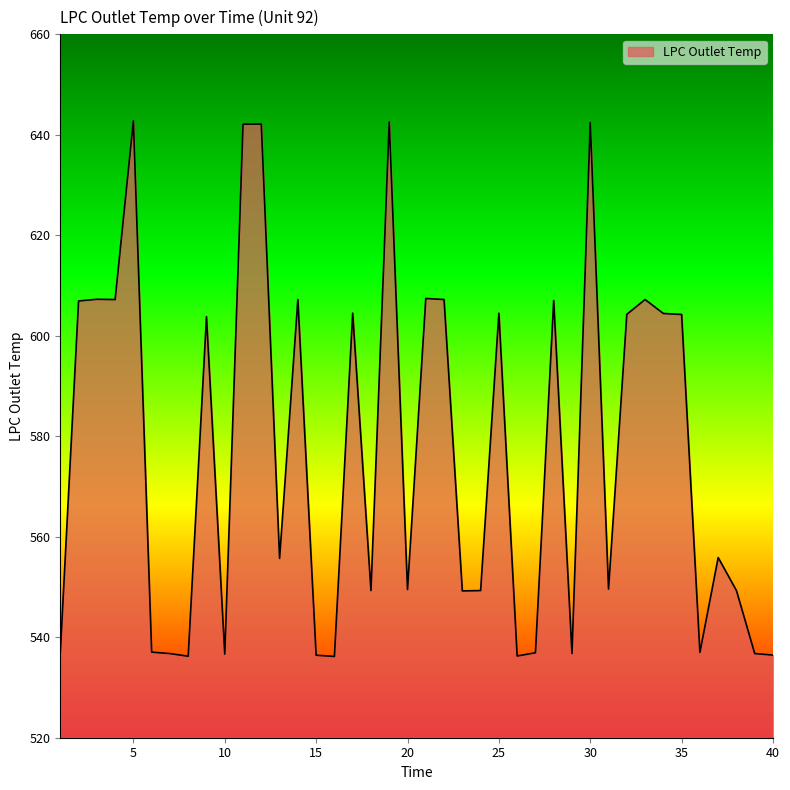

What is the greatest value displayed?

642.8